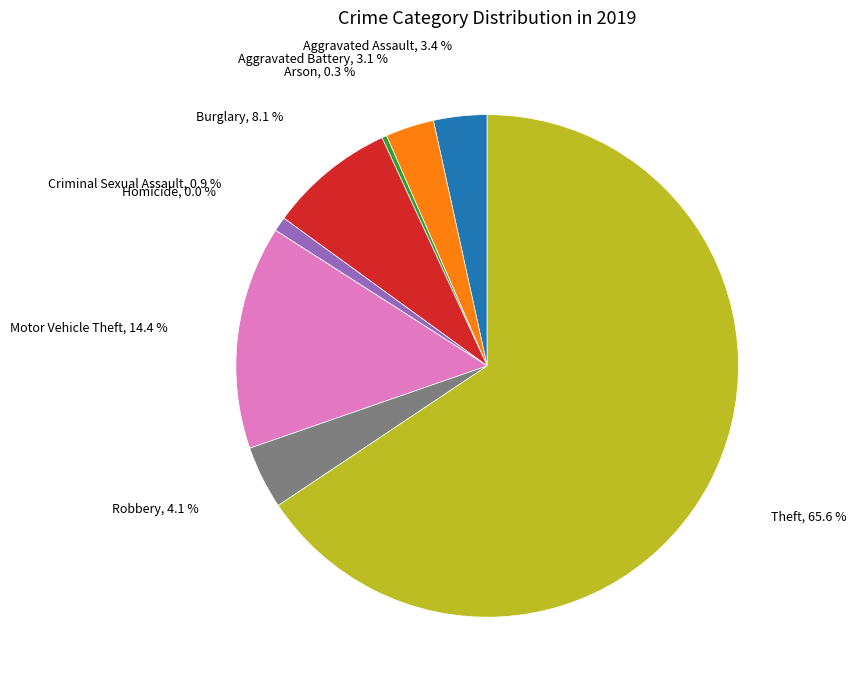

Is the sum of Arson and Aggravated Battery greater than half?

No